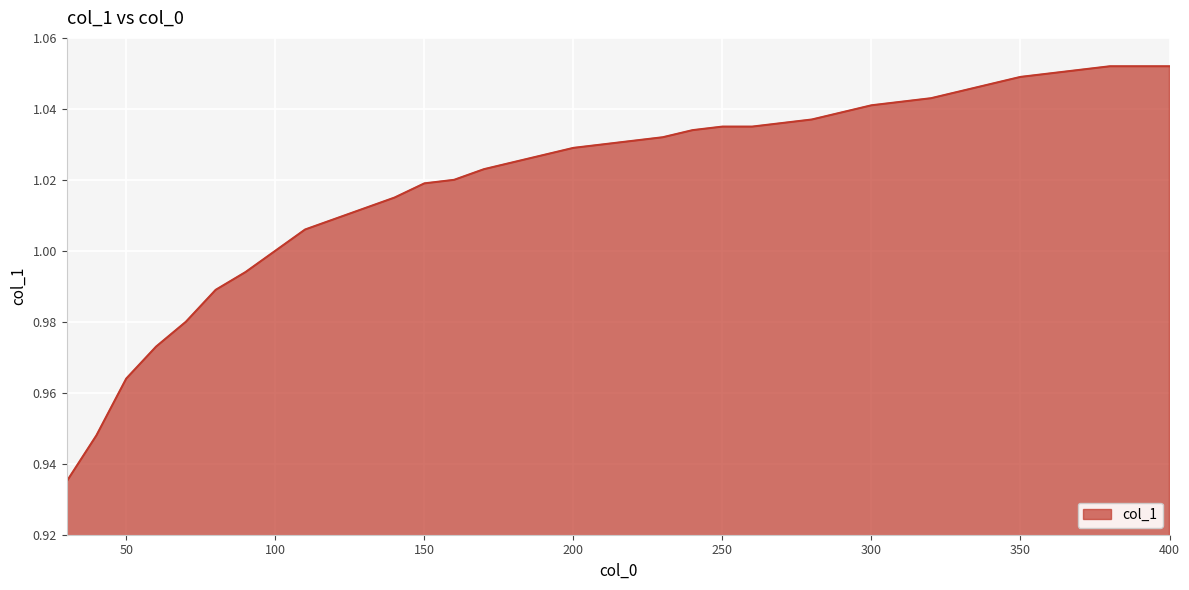

Does the chart display data point markers on the line(s)?

No